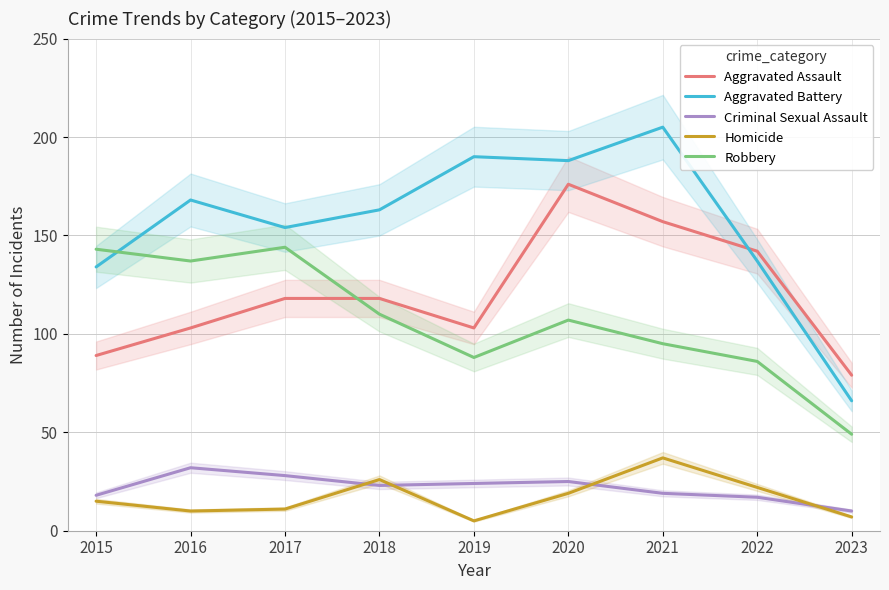

At which category is the sum across all series the highest?

2020